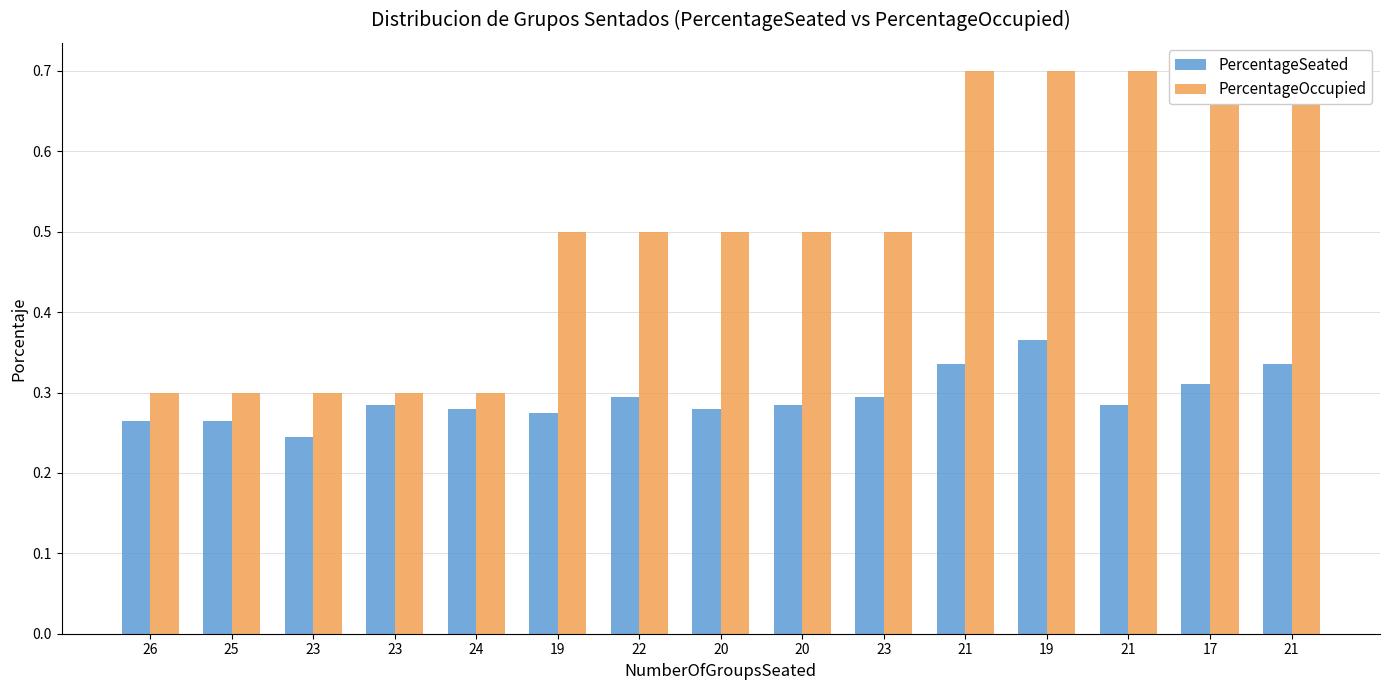

What is the sum of all PercentageSeated values?

4.4